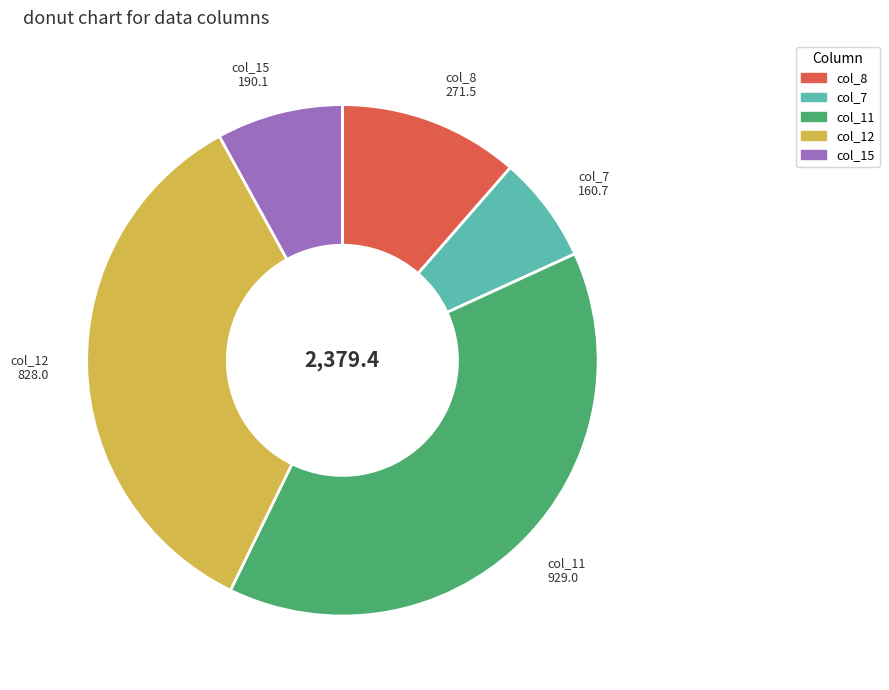

How many slices are in this pie chart?

5